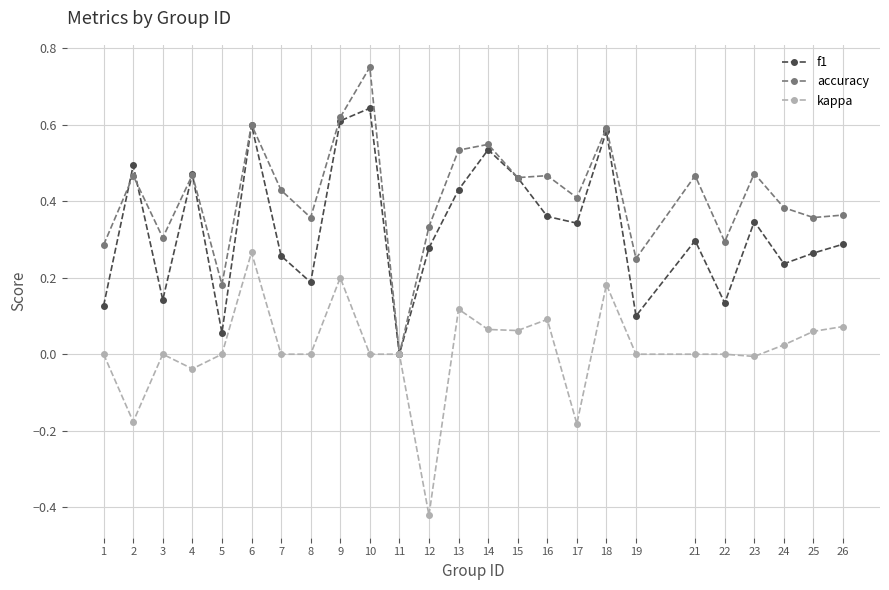

Does the chart display data point markers on the line(s)?

Yes